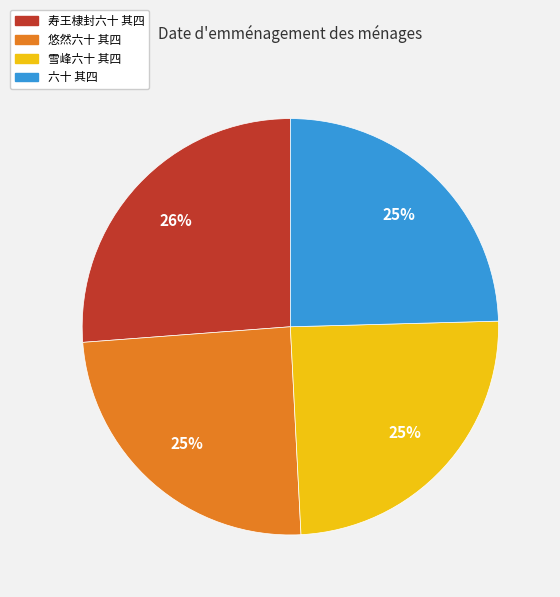

How many slices are in this pie chart?

4